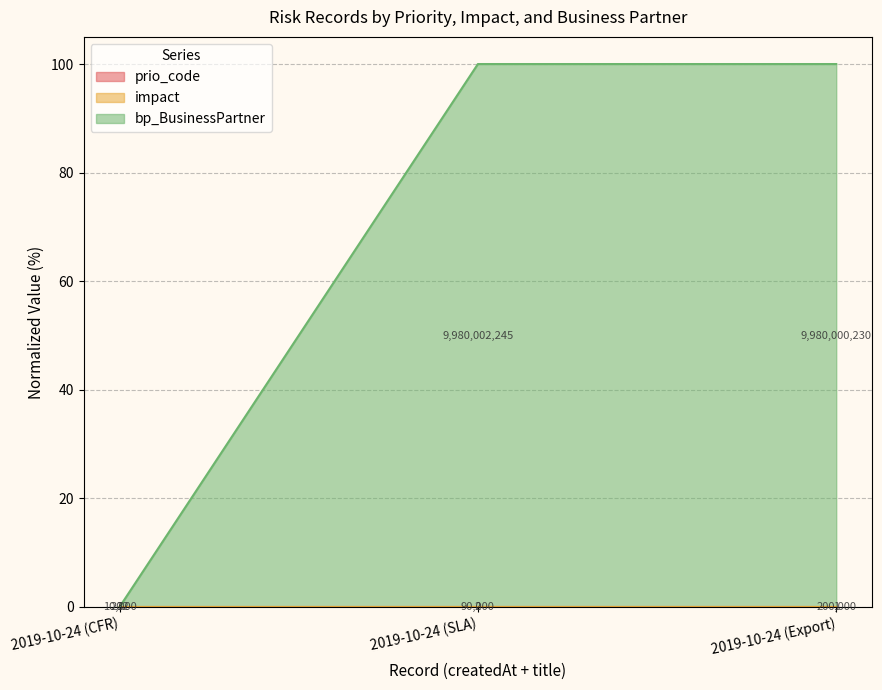

Rank the series at 2019-10-24 (SLA) from highest to lowest value.

bp_BusinessPartner, impact, prio_code